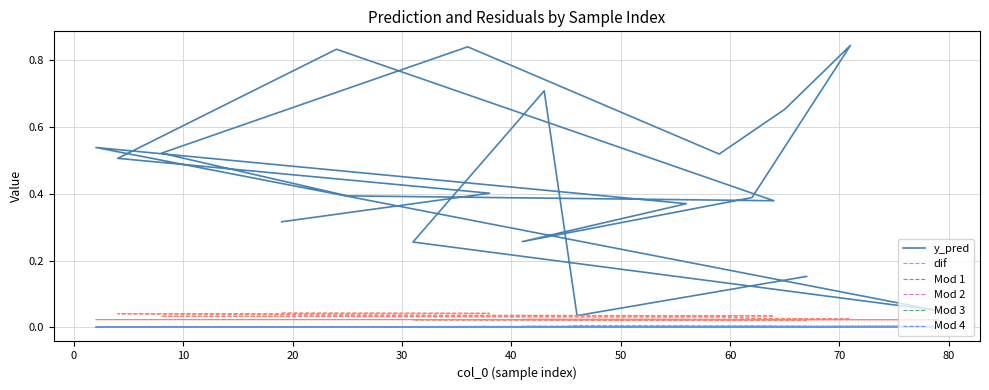

True or false: dif and Mod 3 cross at least once.

False